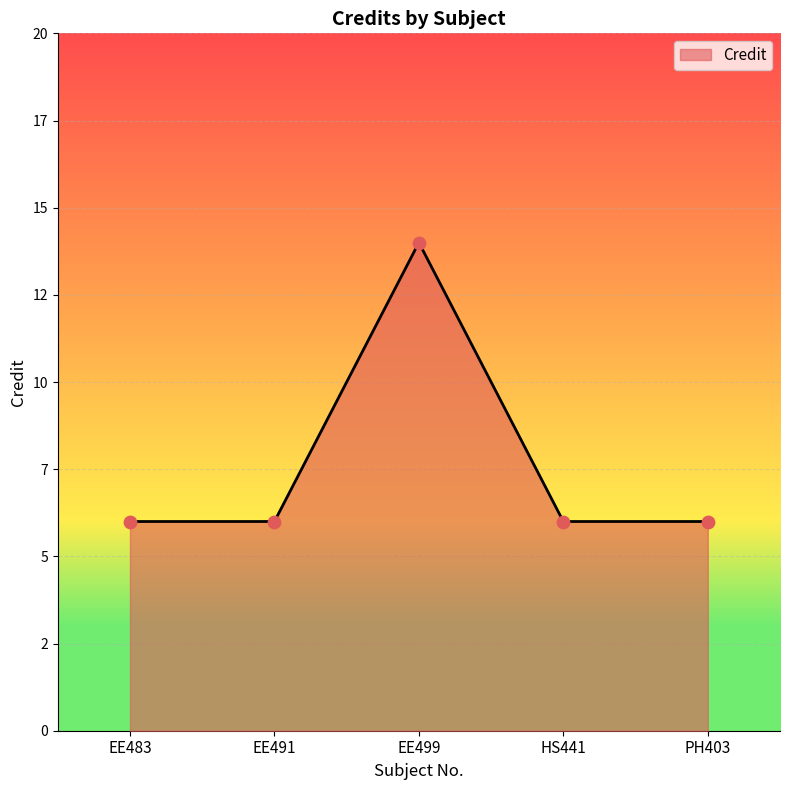

What is the change in value from EE499 to PH403?

-8